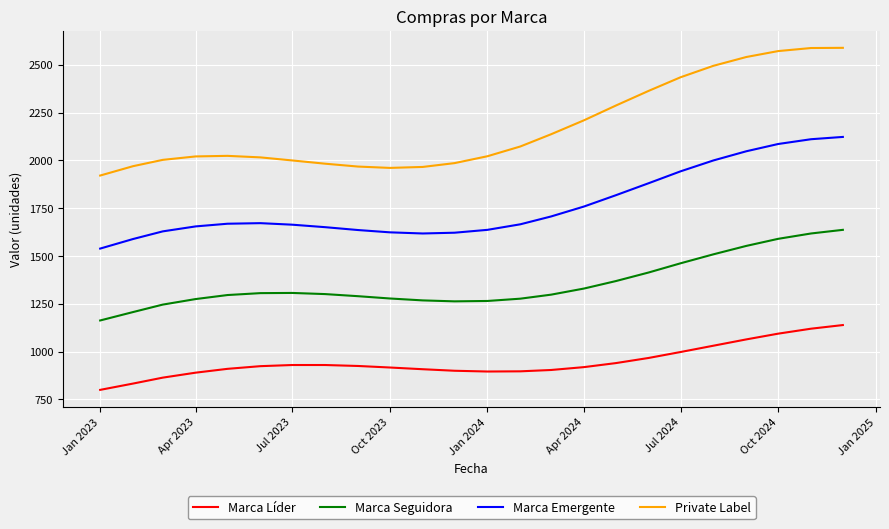

Rank the series by their maximum value, from lowest to highest.

Marca Líder, Marca Seguidora, Marca Emergente, Private Label